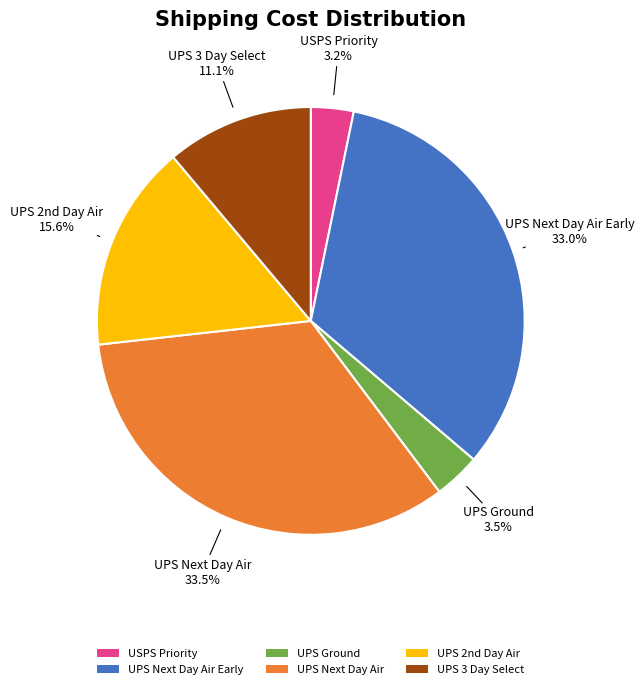

What portion of the pie excludes UPS Next Day Air?

66.5%